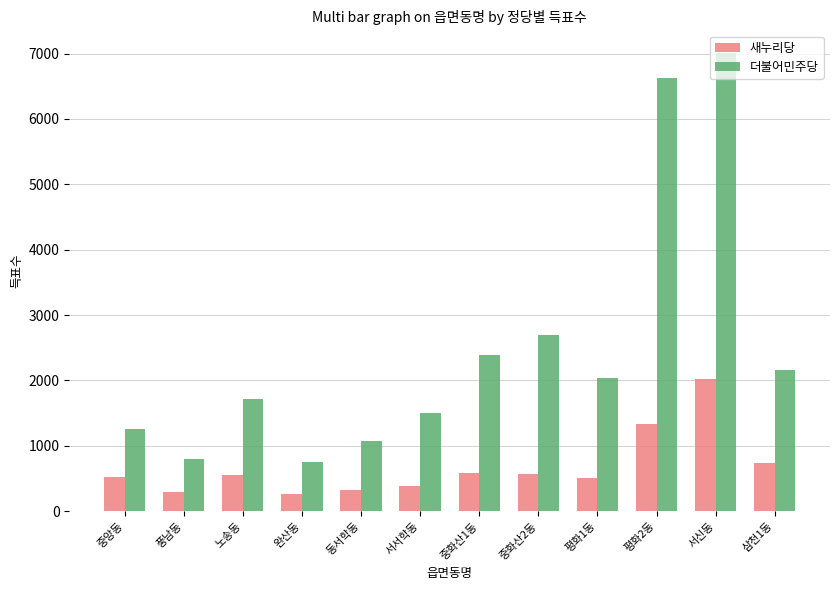

What is the greatest value displayed?

7005